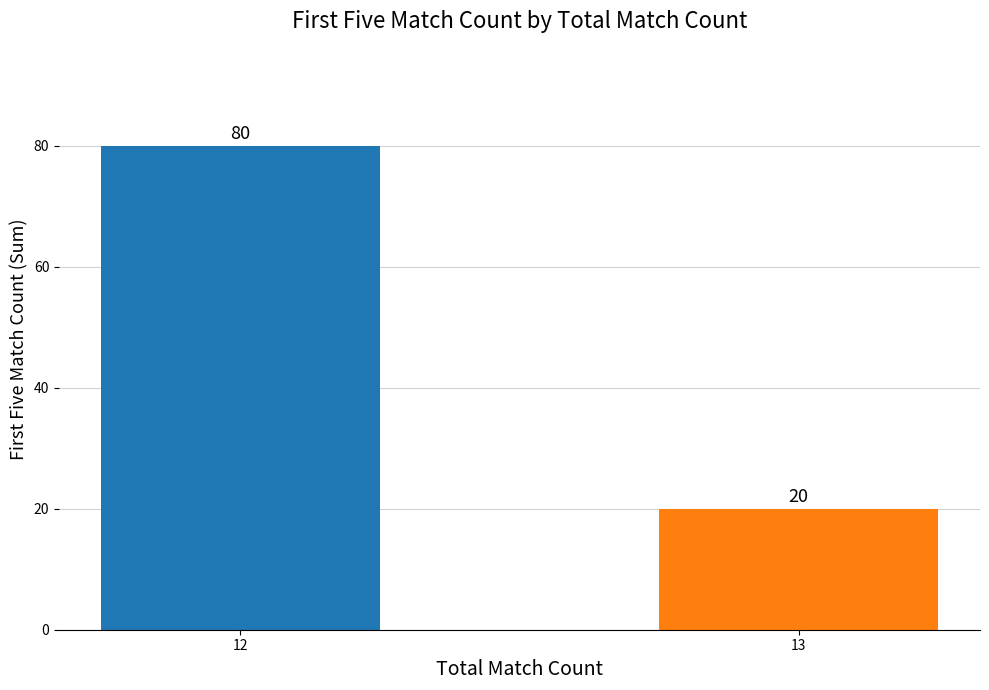

What is the value of the 2nd bar from the left?

20